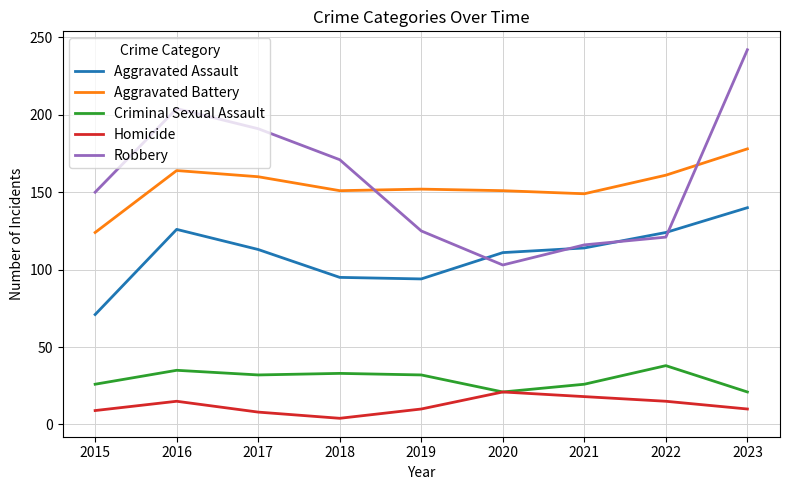

Rank the series by their maximum value, from lowest to highest.

Homicide, Criminal Sexual Assault, Aggravated Assault, Aggravated Battery, Robbery